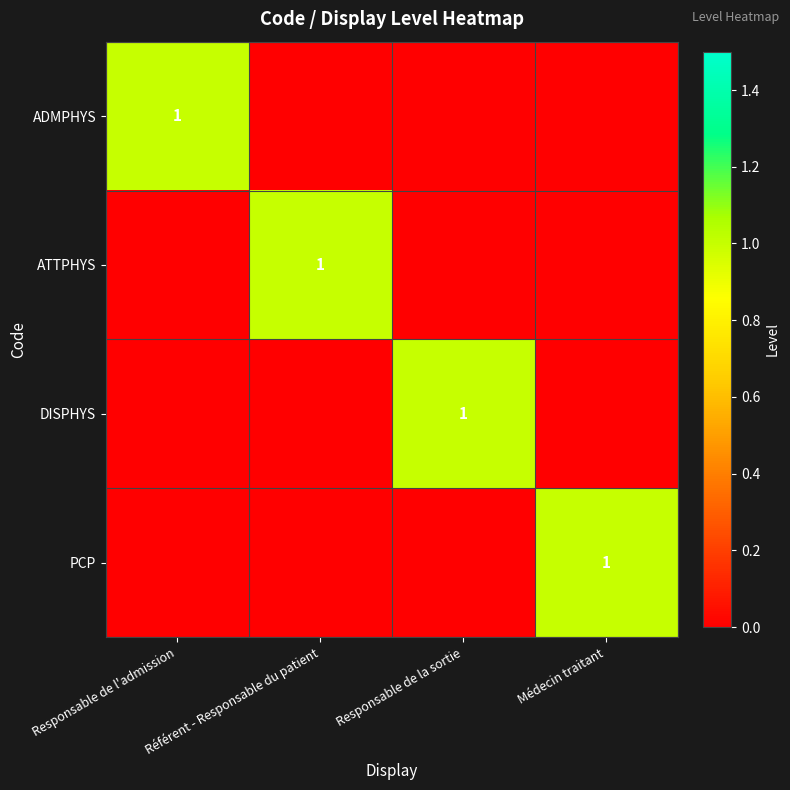

Which category has the lowest value across all series?

Référent - Responsable du patient